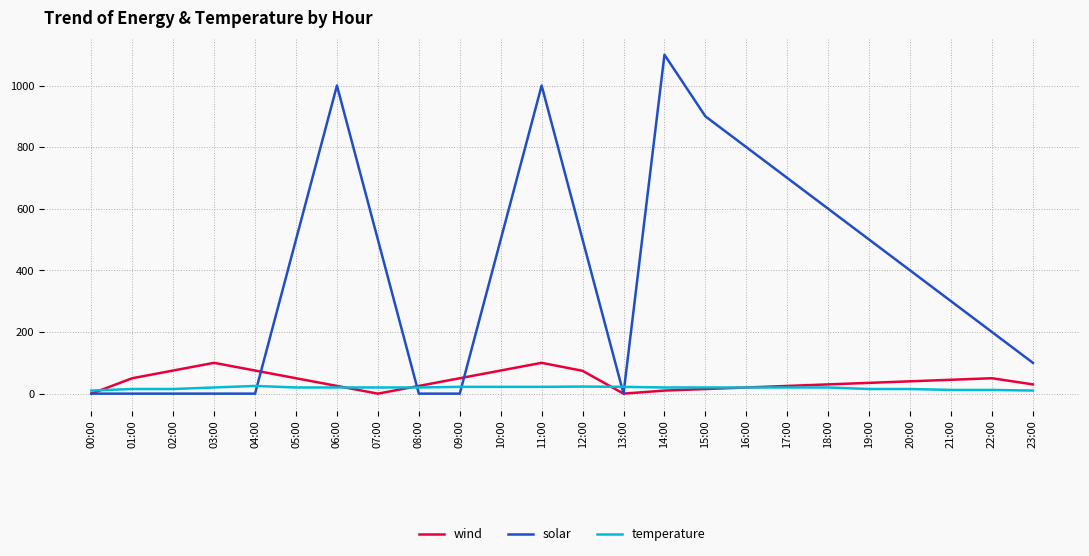

What is the difference between the second highest and minimum values in the temperature series?

13